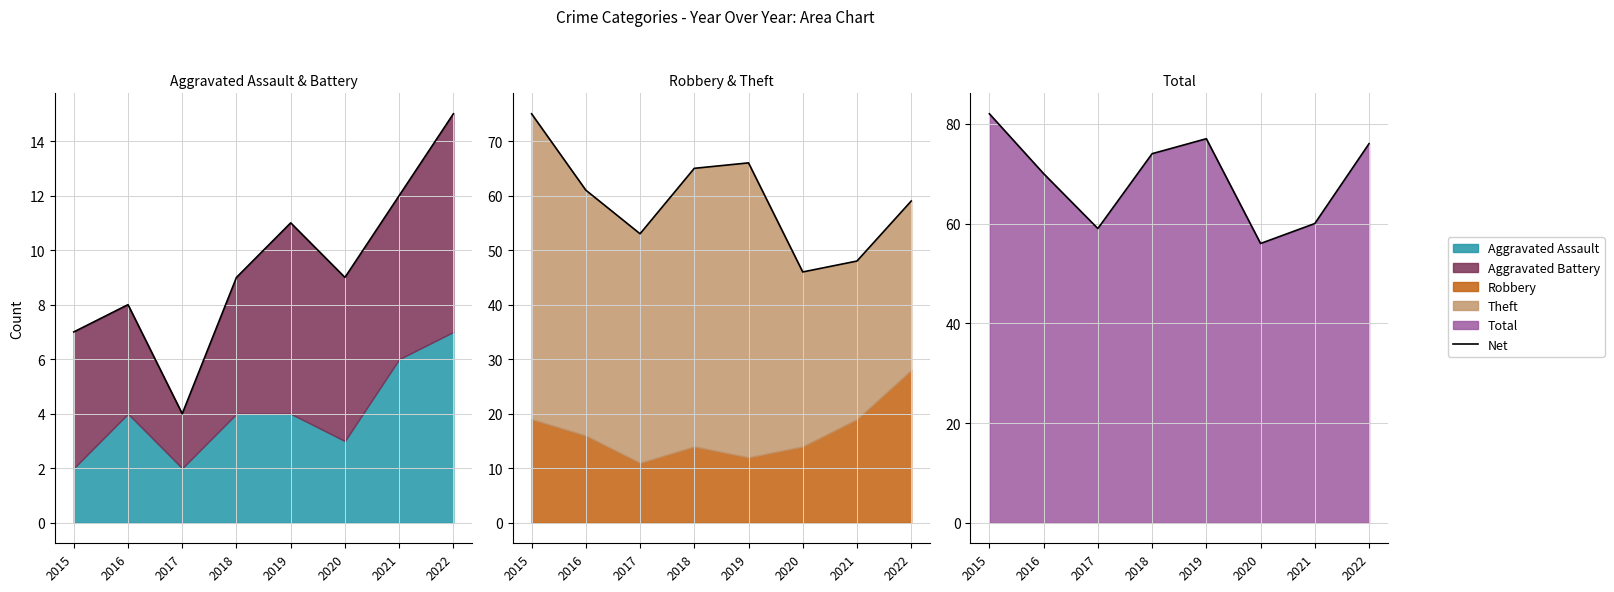

List the labels in order of value, largest first.

2015, 2019, 2022, 2018, 2016, 2021, 2017, 2020